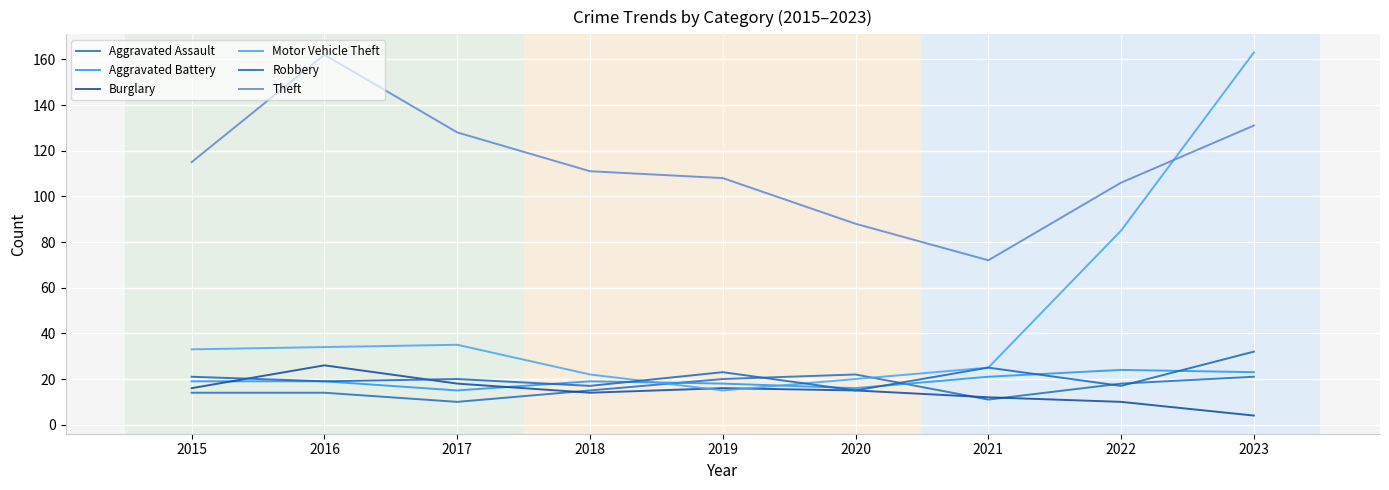

Is this an area chart (filled region under the line)?

No